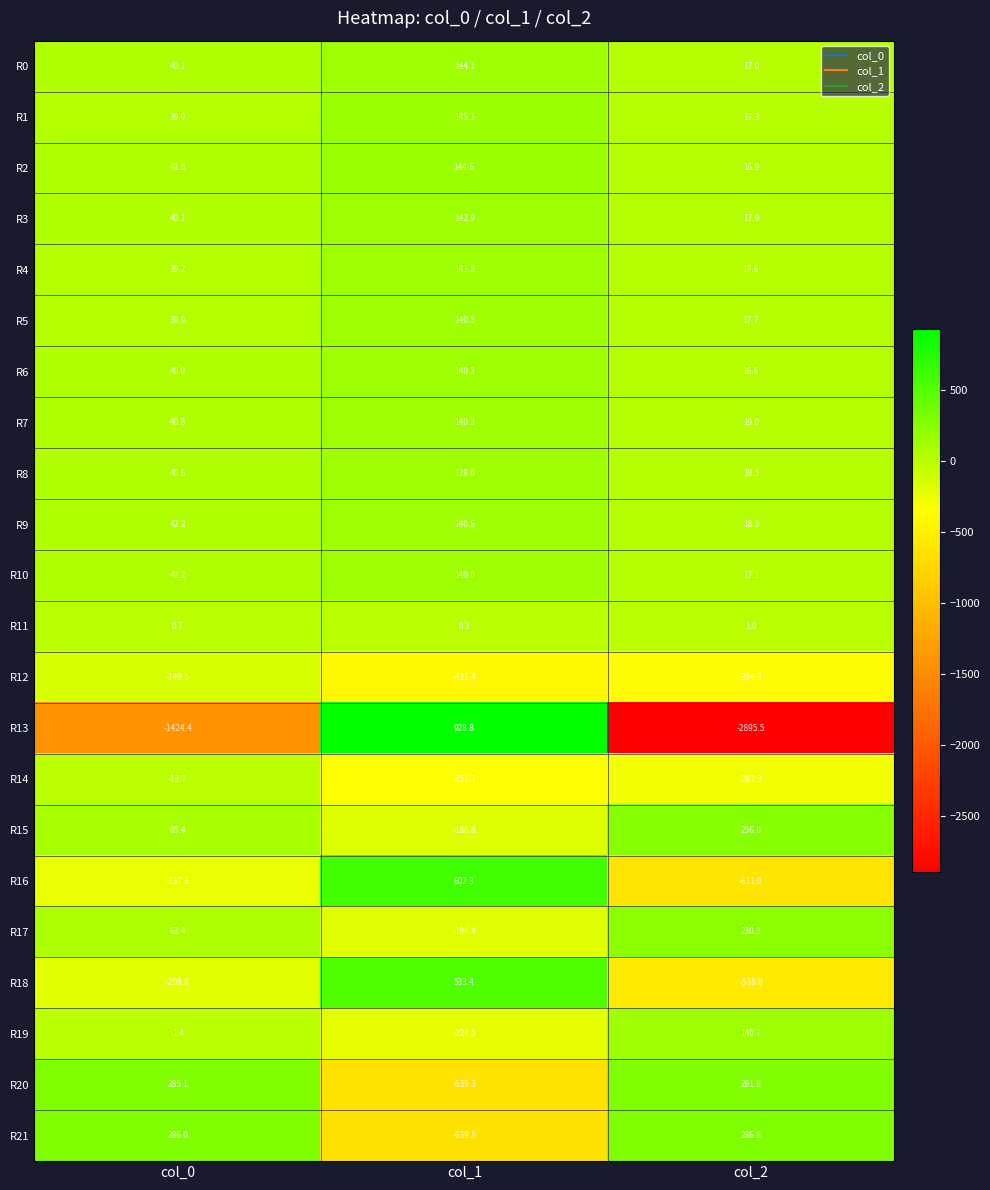

What is the spread (max minus min) of values at col_0?

1710.4